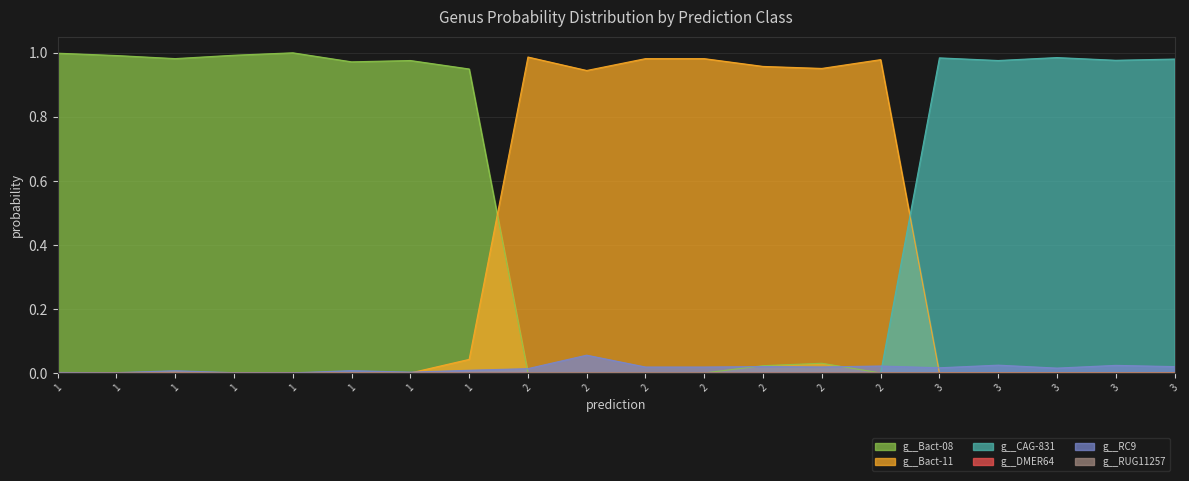

True or false: g__Bact-11 and g__DMER64 intersect in this chart.

False